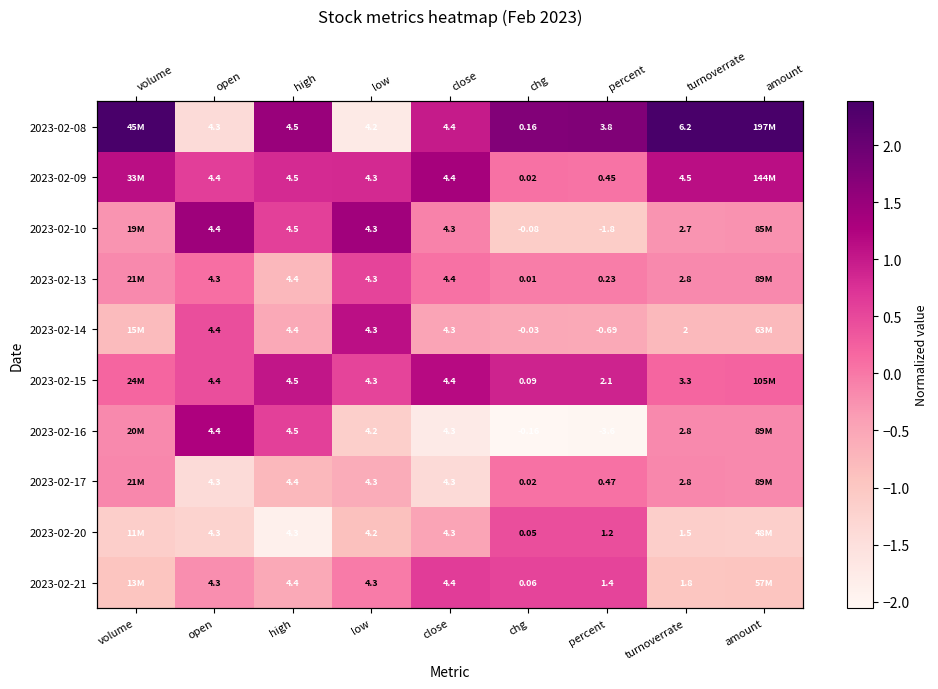

Which series has the largest total across all categories?

2023-02-08